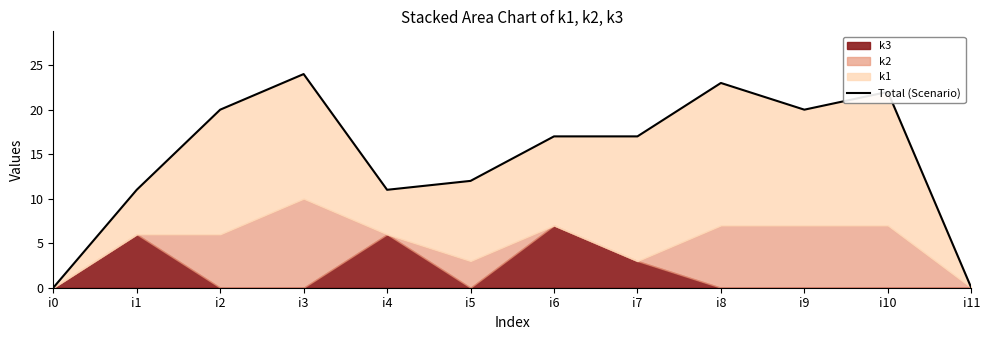

Rank the categories by value from lowest to highest.

i0, i11, i1, i4, i5, i6, i7, i2, i9, i10, i8, i3